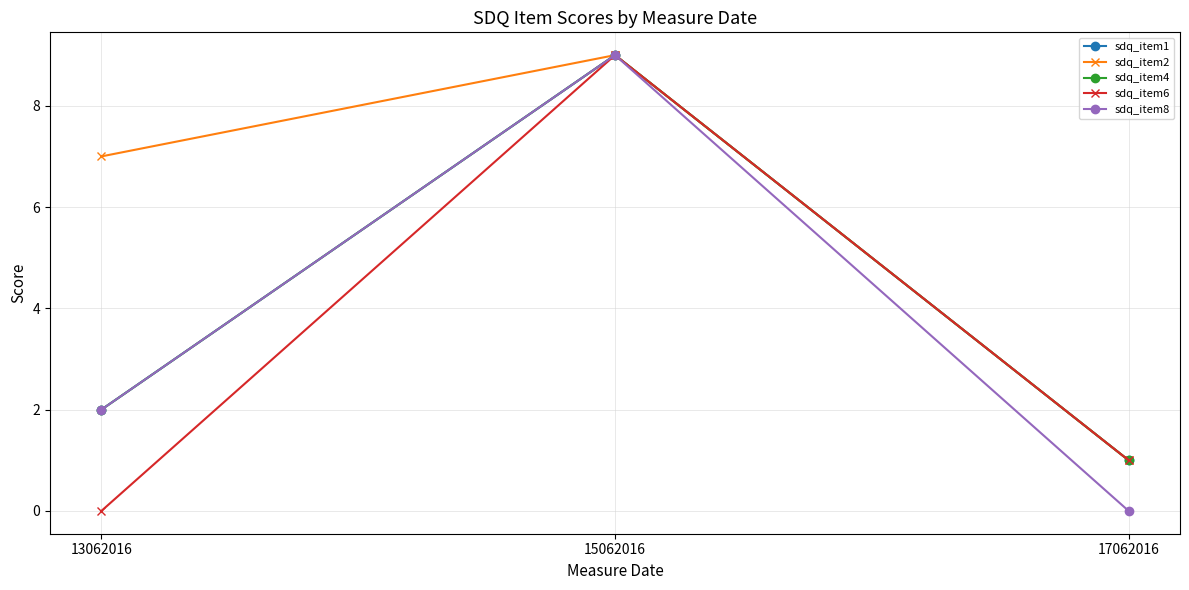

What is the difference between the highest and lowest values at 17062016?

1